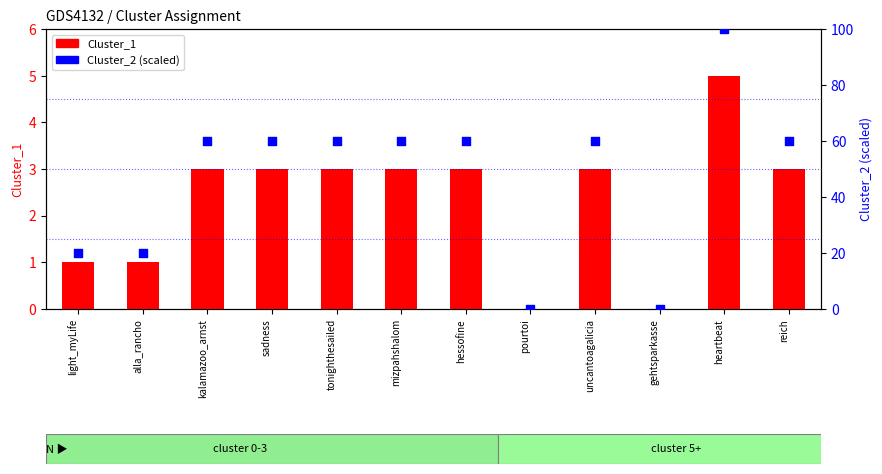

Is the value of Cluster_1 at uncantoagalicia greater than the value of Cluster_2 at kalamazoo_arnst?

No